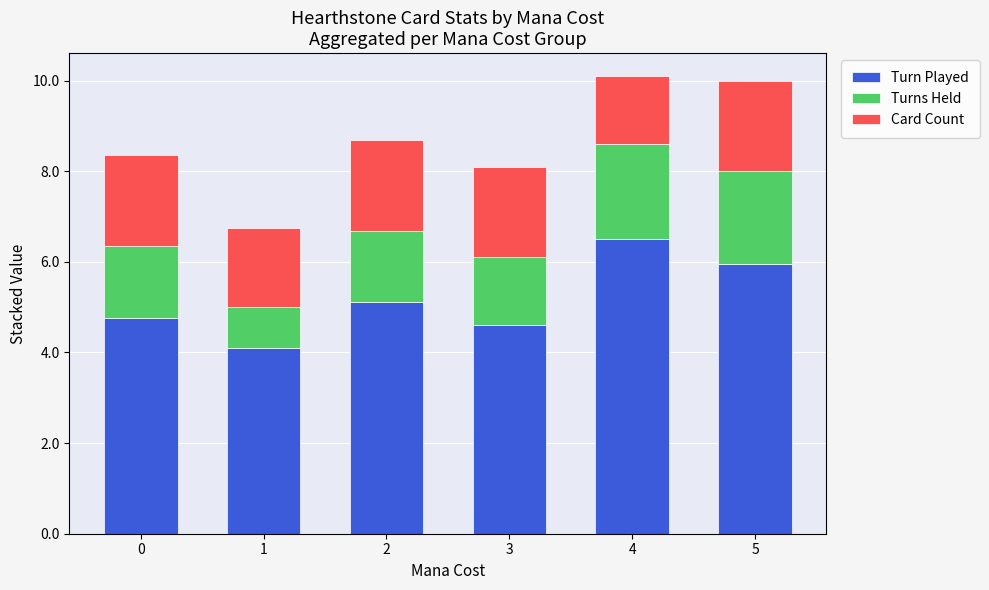

What is the total value across all series at 1?

6.8